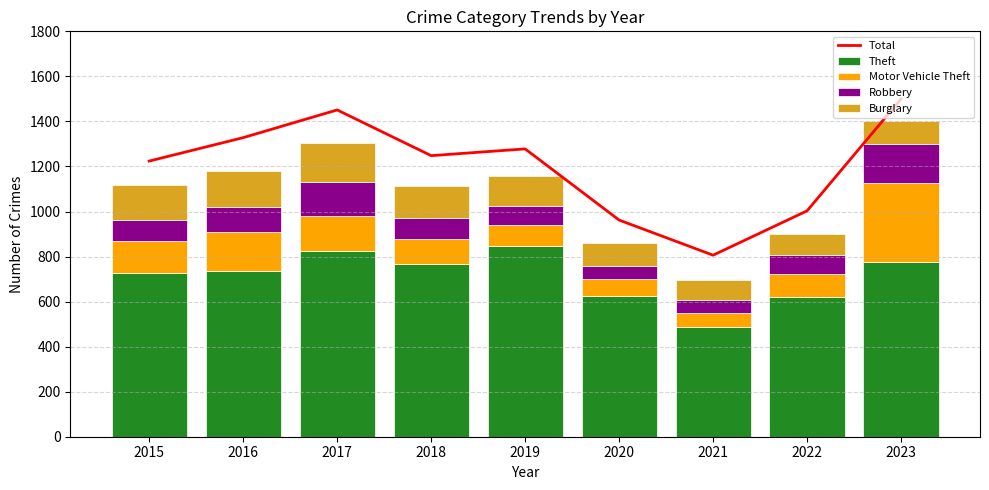

Reading right to left, list all the values displayed in this chart.

Total: 1500	1003	806	962	1278	1248	1451	1328	1224
Theft: 776	622	489	625	848	765	823	735	726
Motor Vehicle Theft: 352	101	60	75	92	112	158	175	143
Robbery: 170	84	58	60	84	92	149	110	95
Burglary: 102	94	87	98	132	146	174	162	153